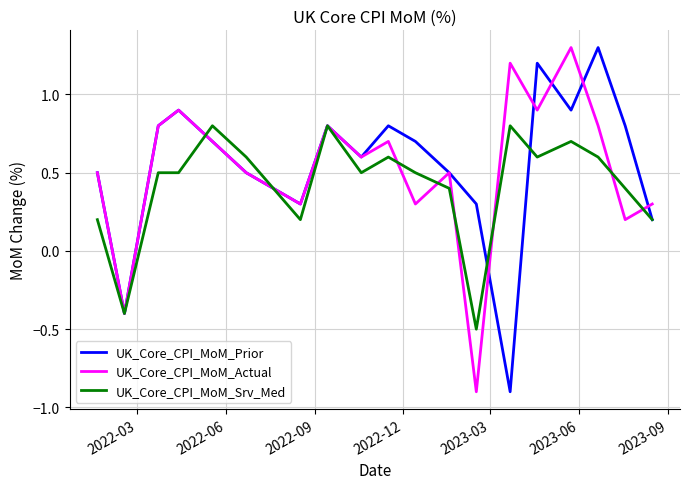

What is the highest value of the UK_Core_CPI_MoM_Srv_Med series?

0.8